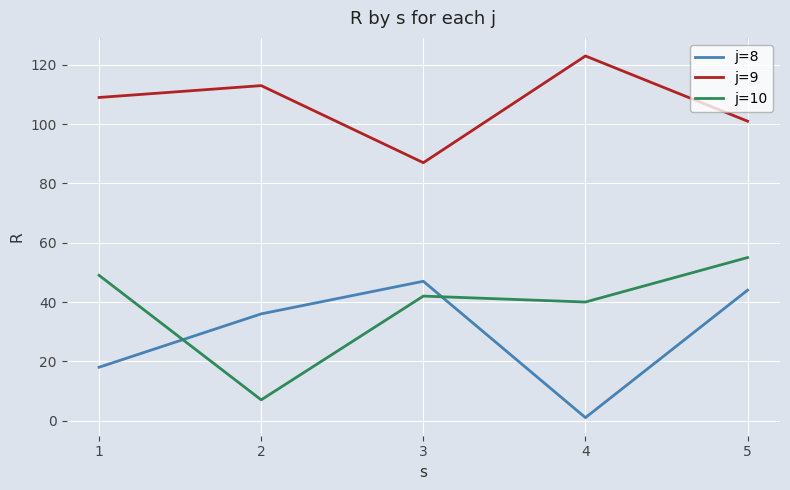

What is the difference between the j=8 values at 3 and 1?

29